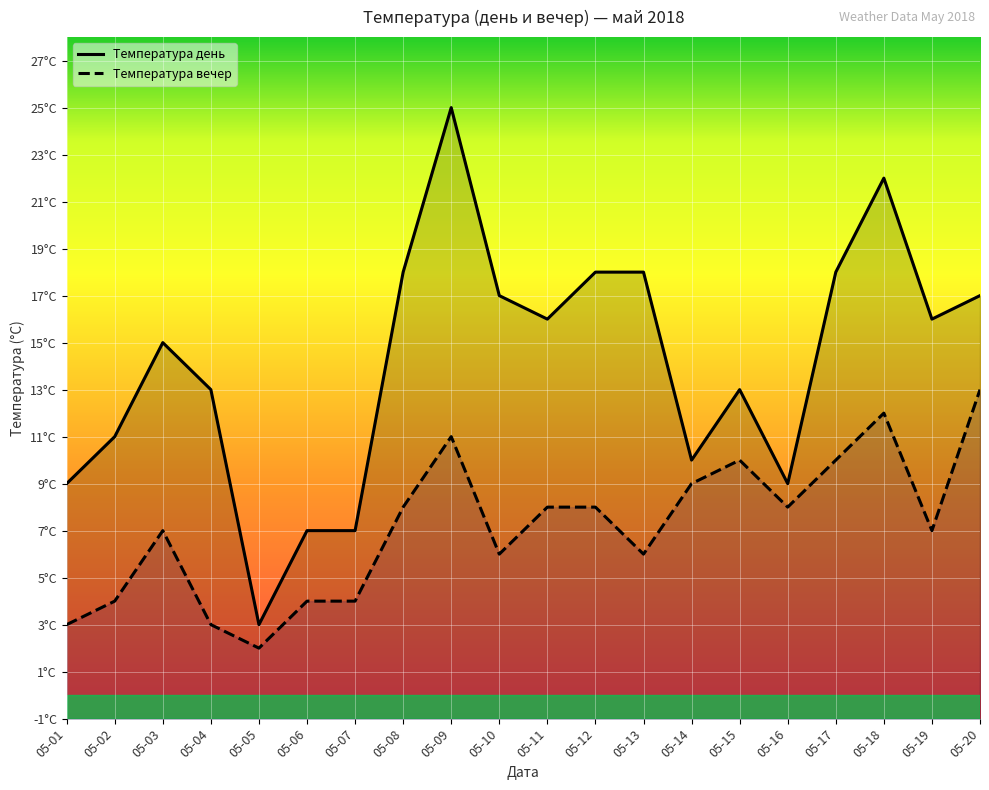

How many data points in Температура вечер are above 8?

6